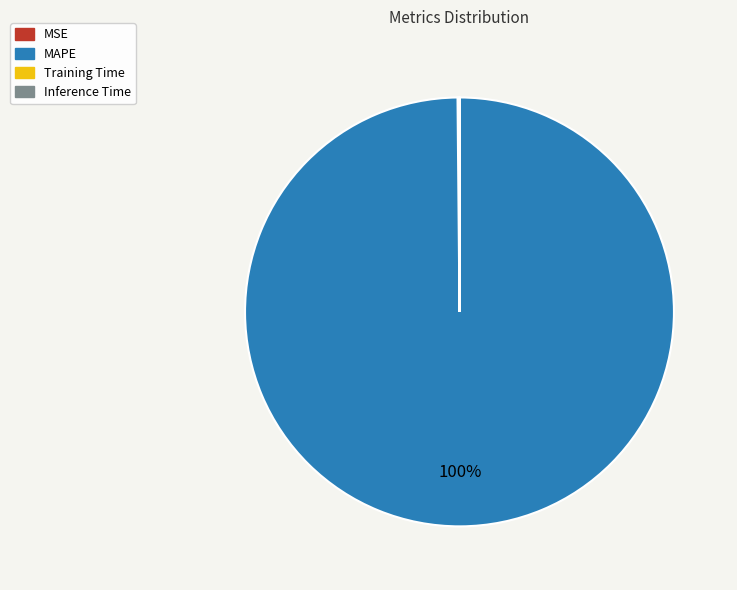

To the nearest percent, what is the average slice percentage?

25%